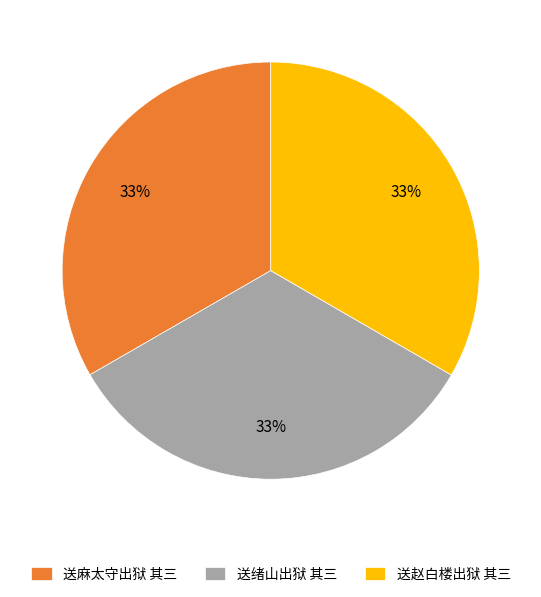

The 送绪山出狱 其三 slice represents 28% of the pie. True or false?

False